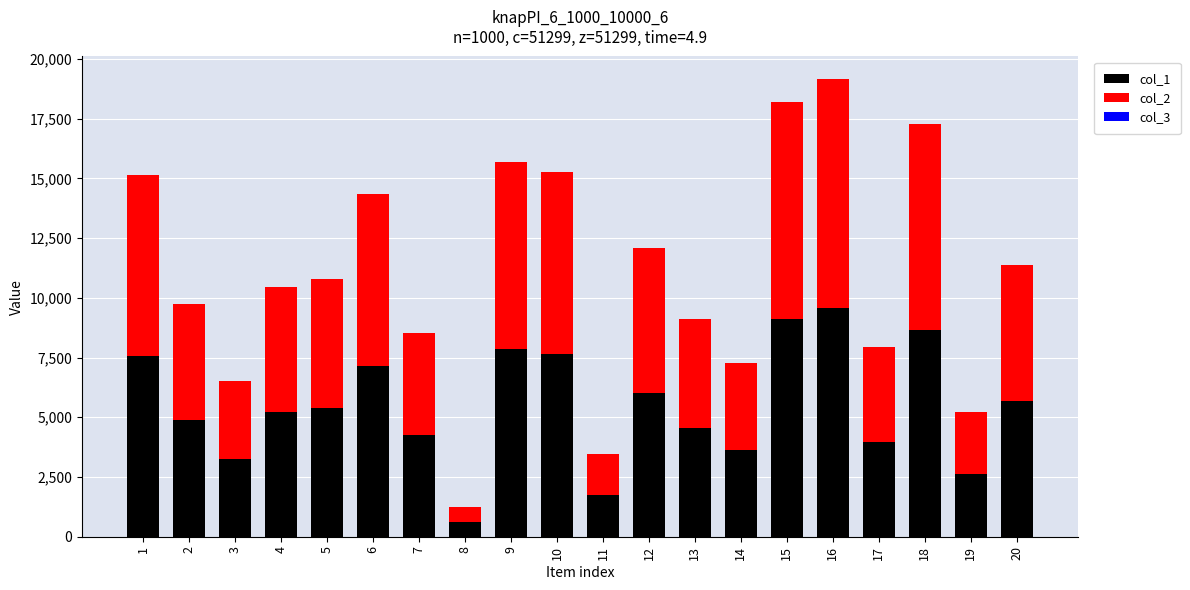

Which series changed the most between 14 and 19?

col_1